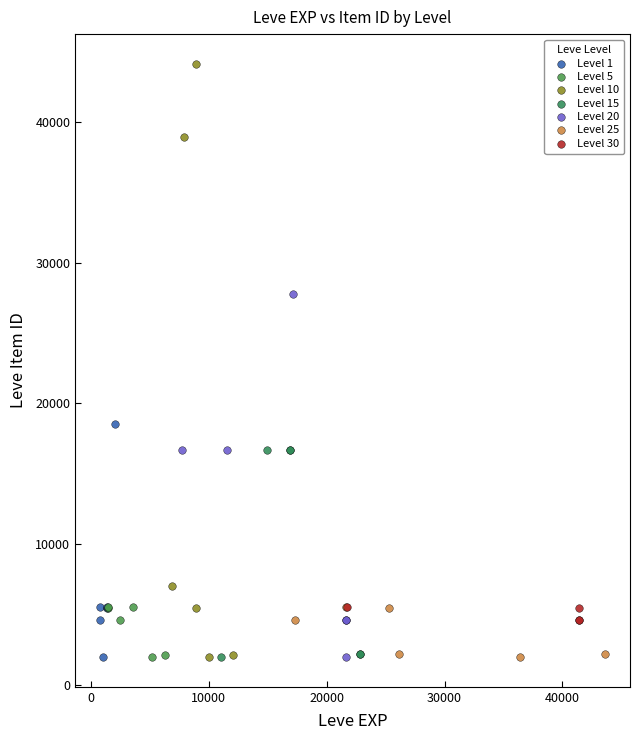

Which series contains the highest Y value?

Level 10